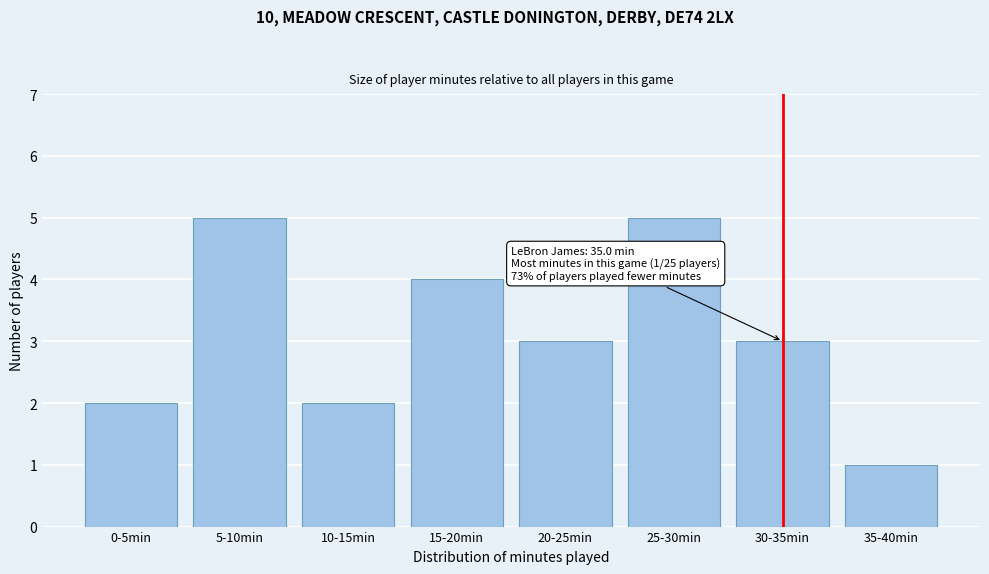

Reading left to right, what are all the values shown in this chart?

2	5	2	4	3	5	3	1